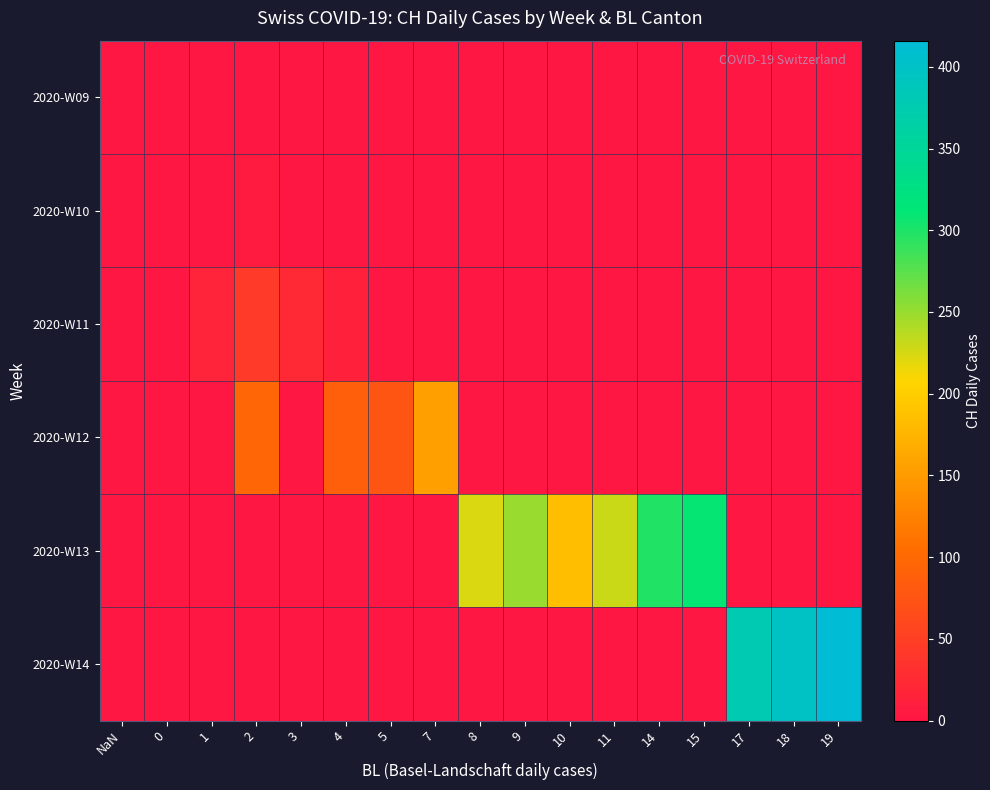

Rank the series at 3 from lowest to highest value.

2020-W09, 2020-W10, 2020-W12, 2020-W13, 2020-W14, 2020-W11